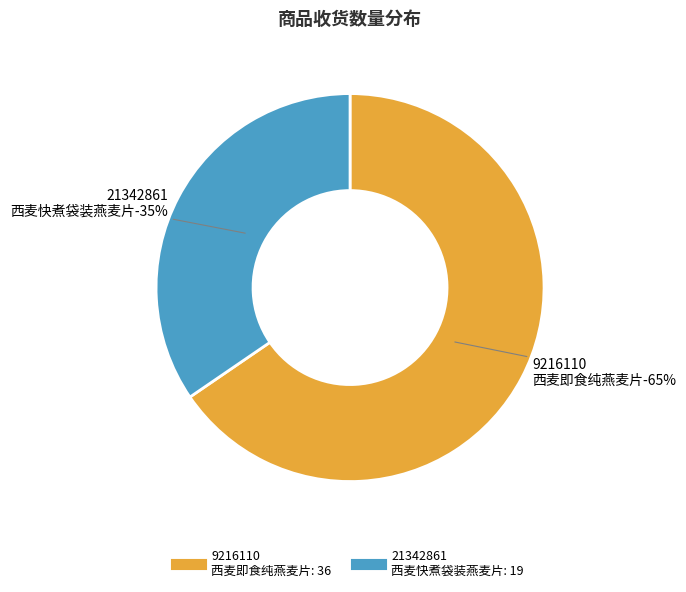

True or false: 9216110
西麦即食纯燕麦片 accounts for 65% of the total.

True